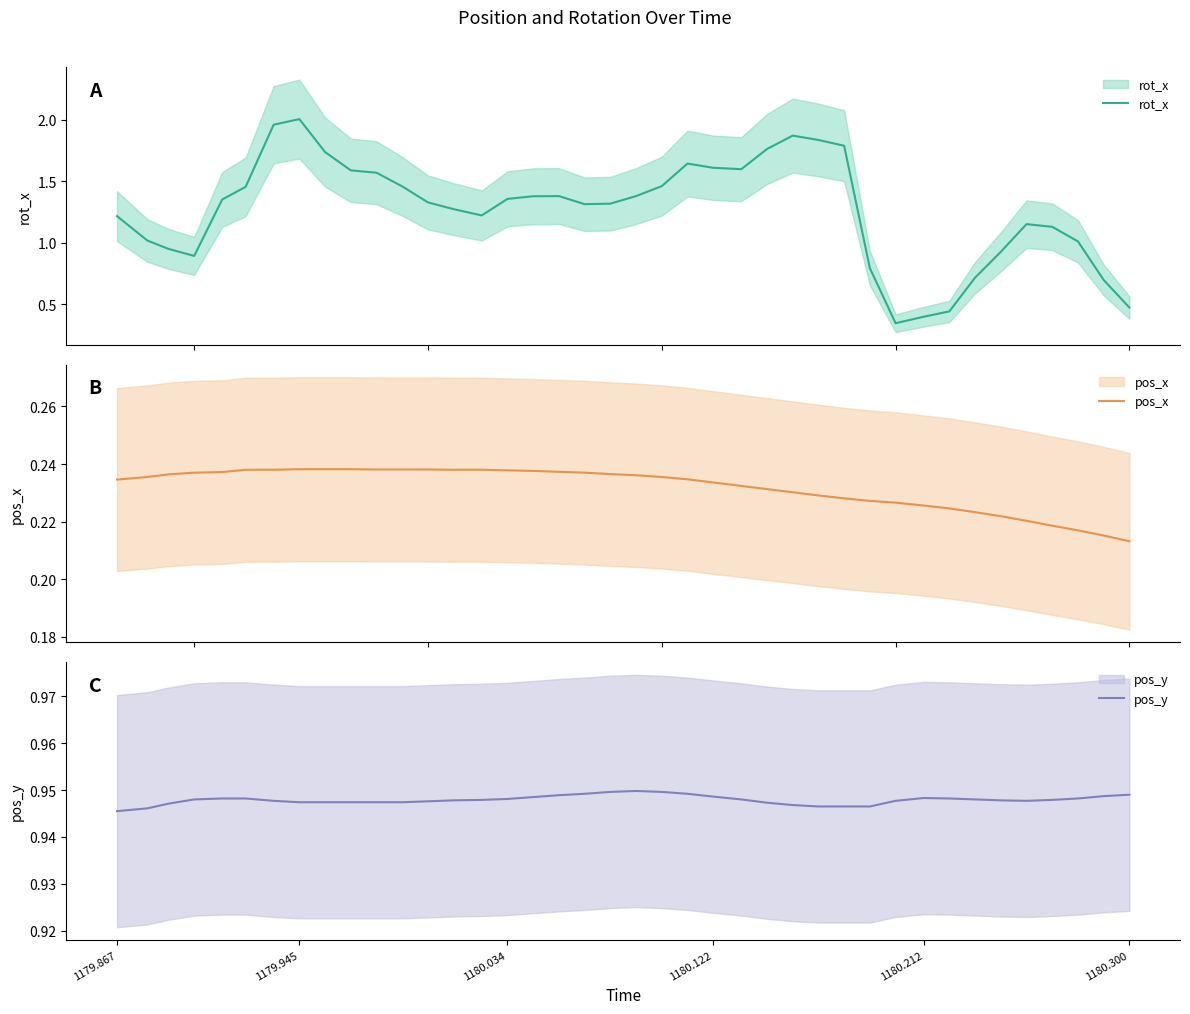

What is the average value of the pos_x series?

0.2